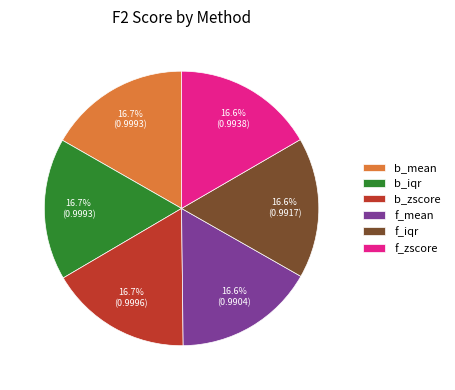

Is b_iqr the majority of the pie?

No